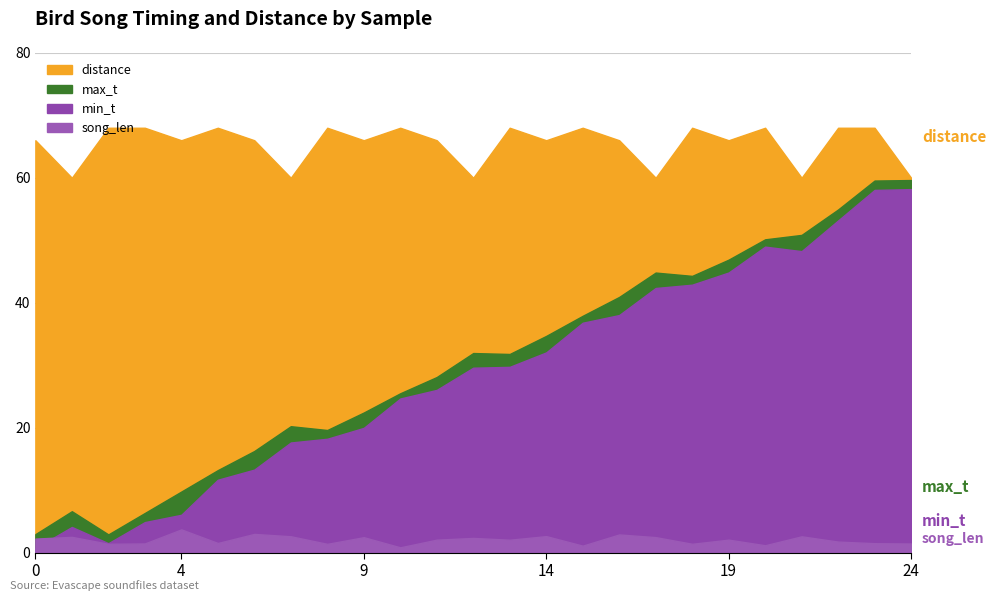

At which category does min_t reach its first local peak?

1